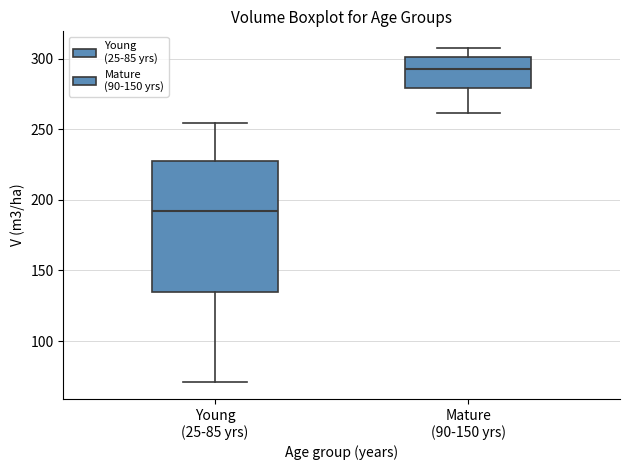

Which box is the tallest, from its lower edge to its upper edge?

Young (25-85 yrs)